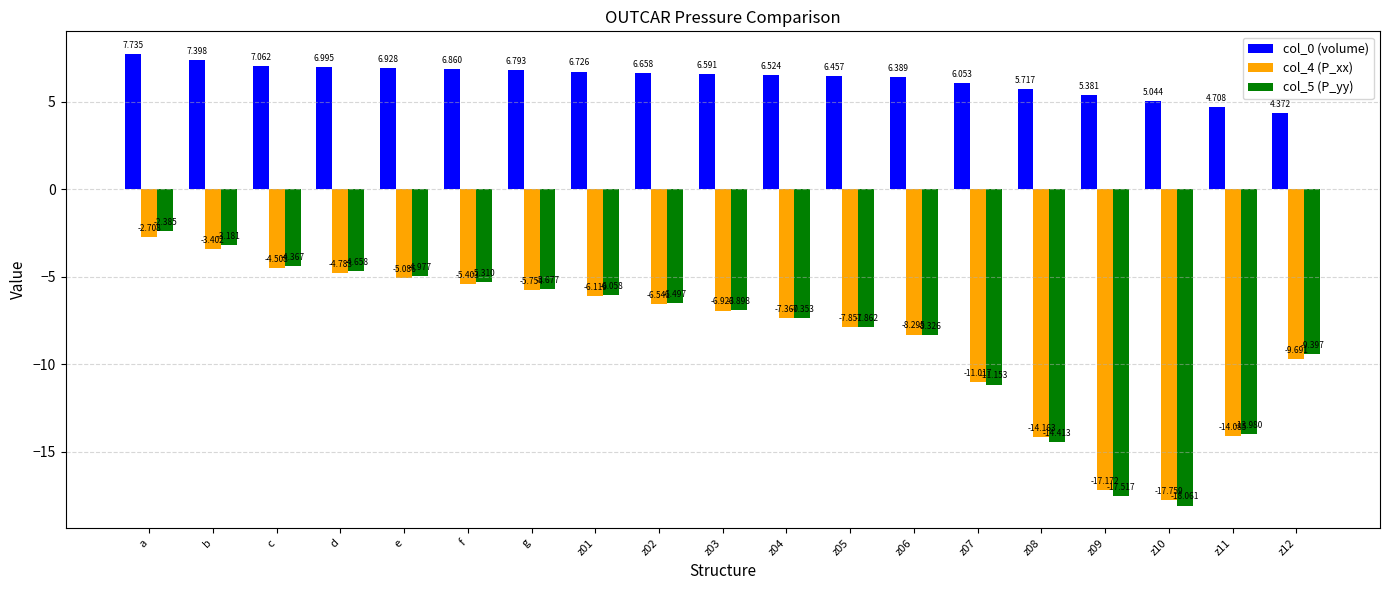

Which series changed the most between b and z09?

col_5 (P_yy)